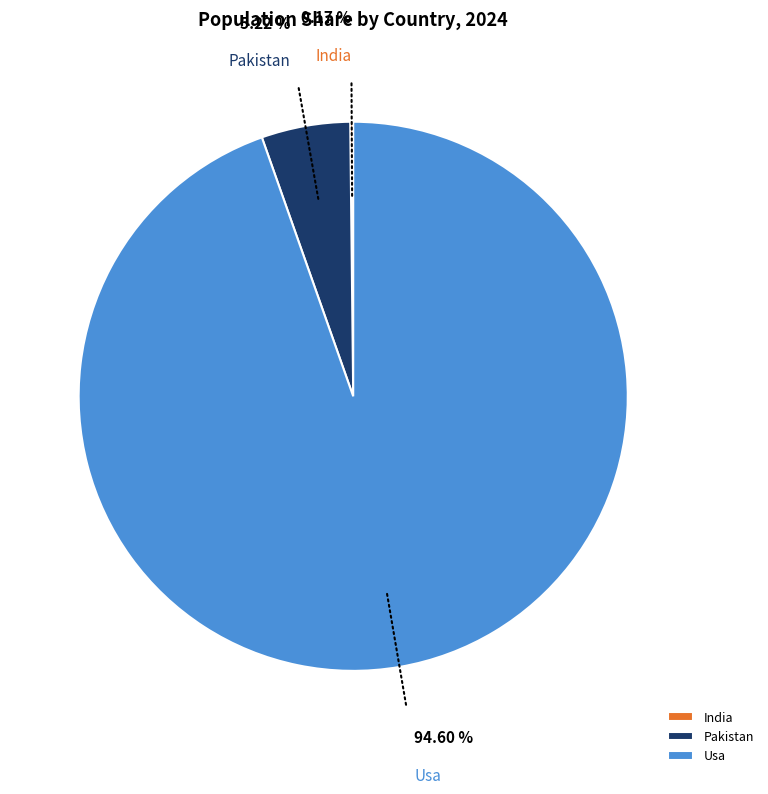

To the nearest percent, what is the difference between the Usa and Pakistan slice percentages?

89%